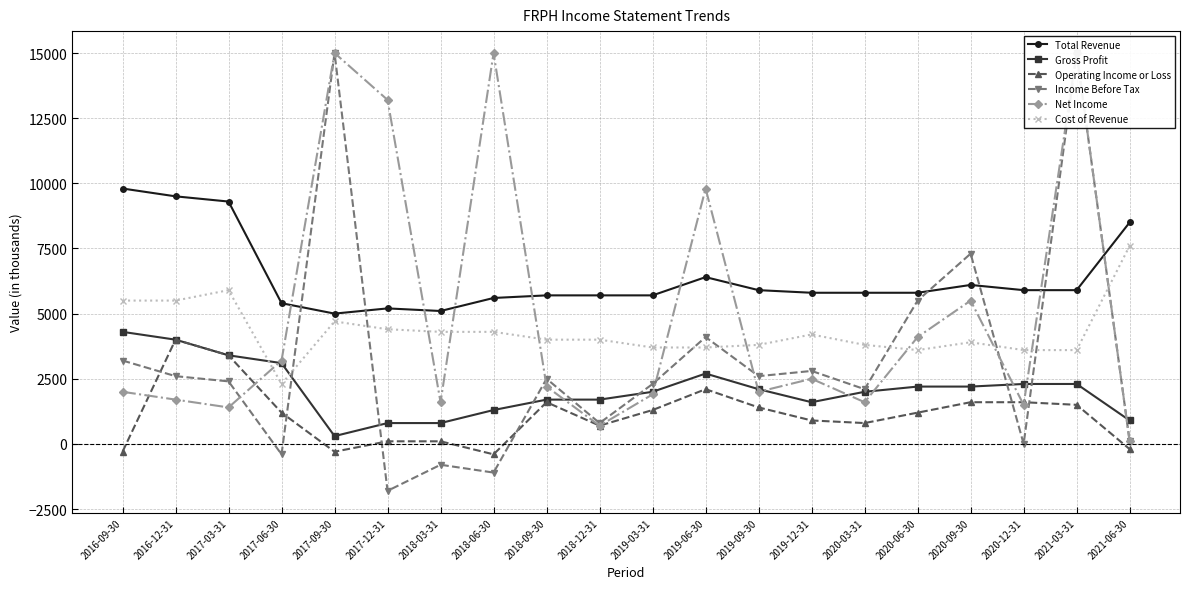

The value of Net Income at 2016-09-30 is 2000. True or false?

True